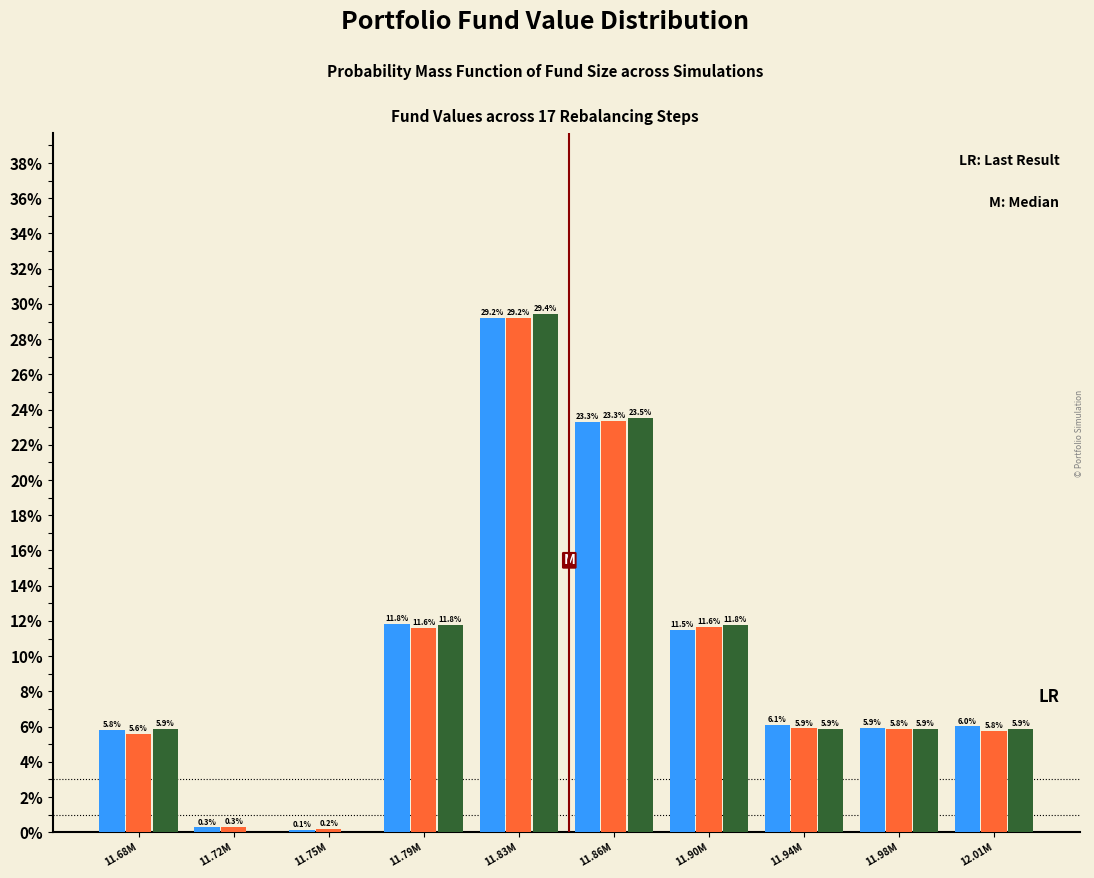

At which category is the sum across all series the highest?

11.83M